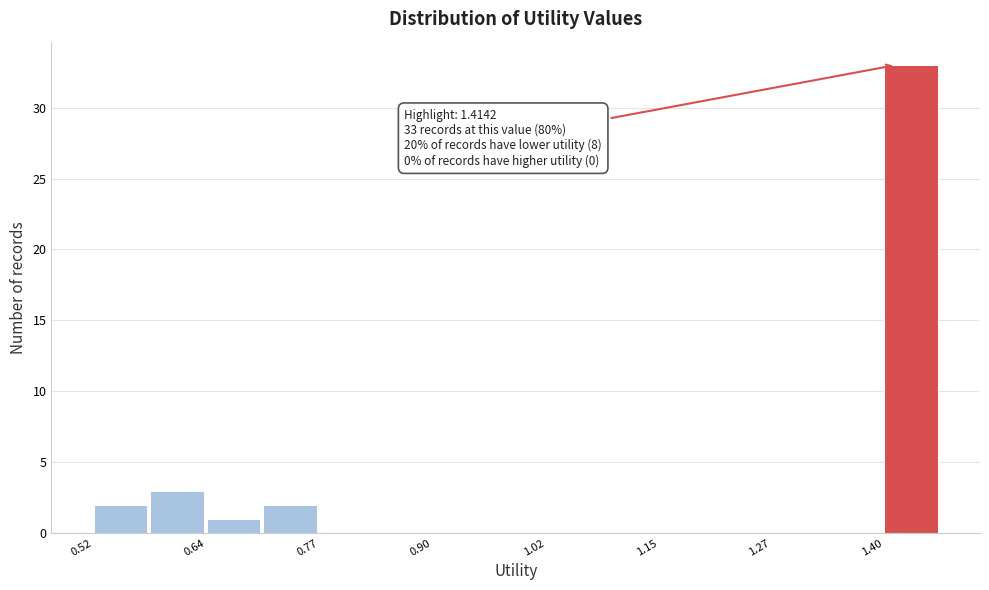

Read against the x-axis, roughly where is the centre of the tallest bar?

1.44